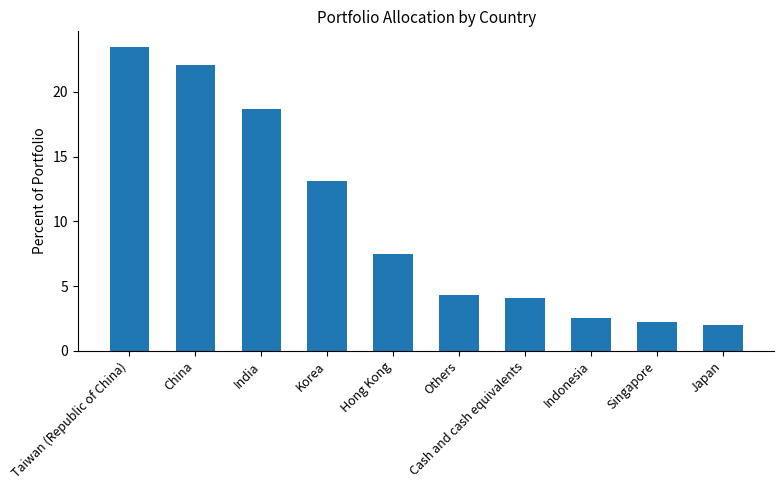

What is the smallest value displayed?

2.0